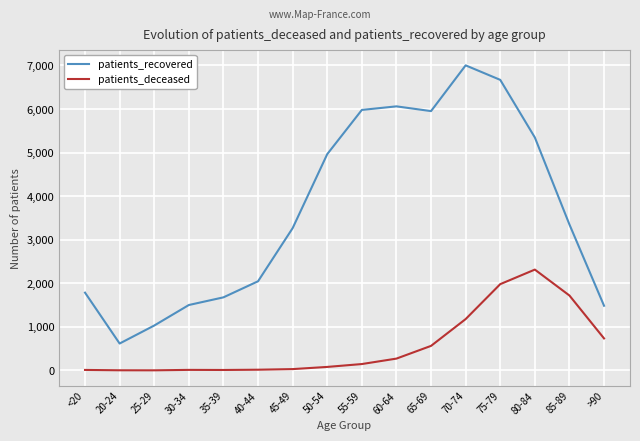

What is the difference between the maximum and minimum values in the patients_recovered series?

6385